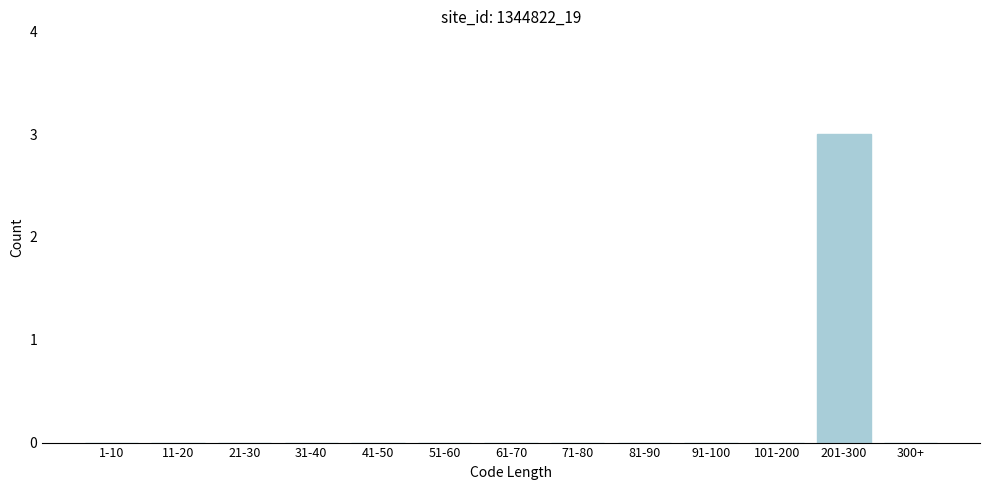

Reading right to left, transcribe all the data shown in this chart.

300+=0	201-300=3	101-200=0	91-100=0	81-90=0	71-80=0	61-70=0	51-60=0	41-50=0	31-40=0	21-30=0	11-20=0	1-10=0